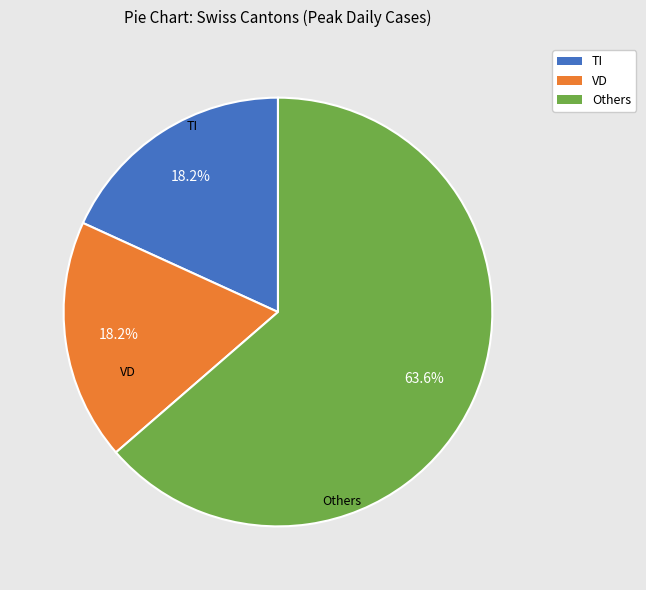

Is there a majority slice in this chart?

Yes